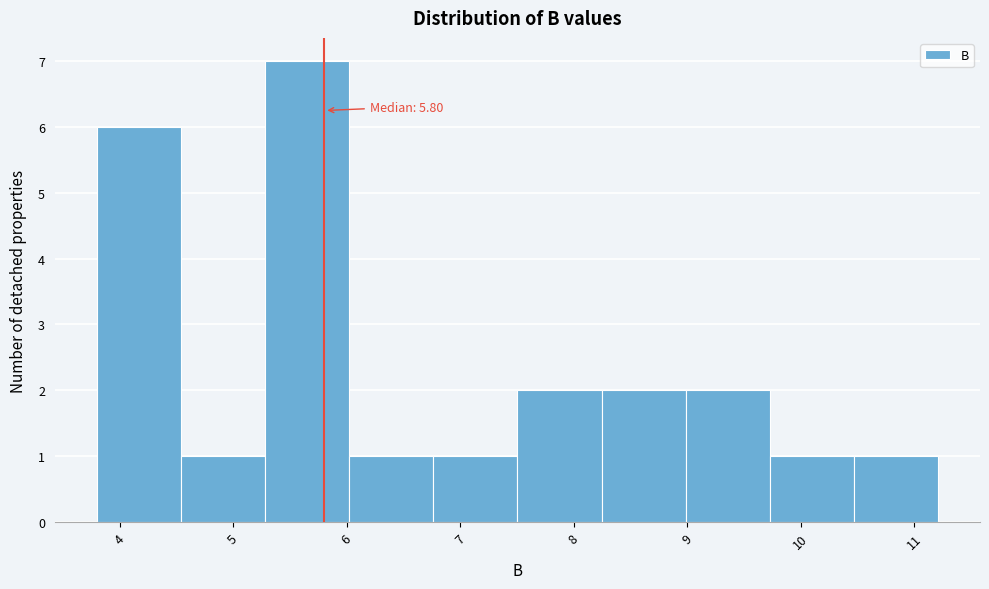

Which range on the x-axis has the tallest bar?

5.3 to 6.0